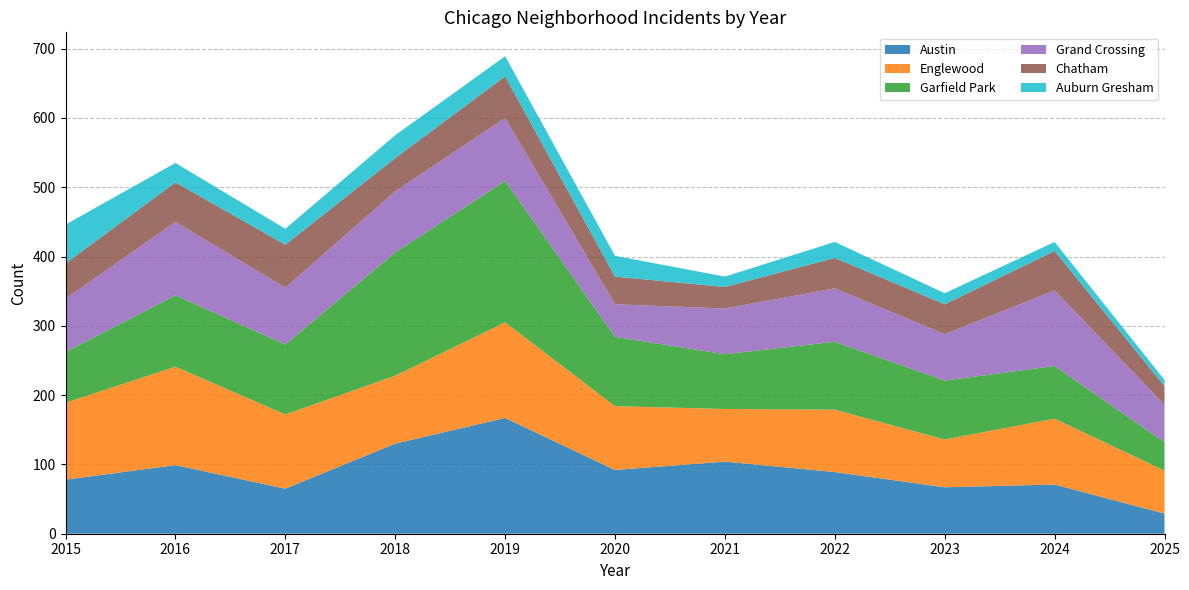

Reading left to right, extract all data points from this chart.

Austin: 78	99	65	130	167	92	104	89	67	71	29
Englewood: 111	142	107	98	138	92	76	90	69	95	62
Garfield Park: 73	103	101	178	204	100	79	98	85	76	41
Grand Crossing: 77	106	82	88	91	47	66	77	67	109	54
Chatham: 51	57	62	48	60	40	31	44	43	57	27
Auburn Gresham: 56	28	23	33	29	30	15	23	16	13	9